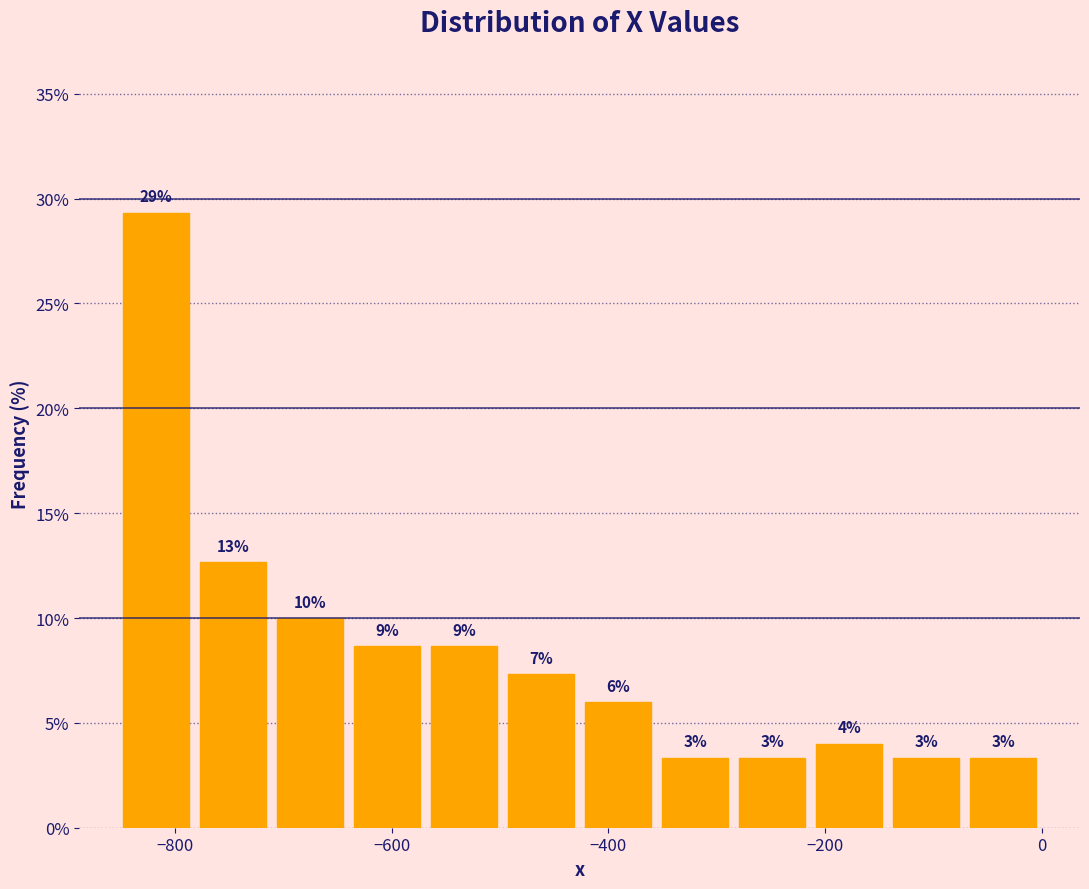

Around what value on the x-axis is the tallest bar? Give the approximate position of its centre, as read against the axis.

-820